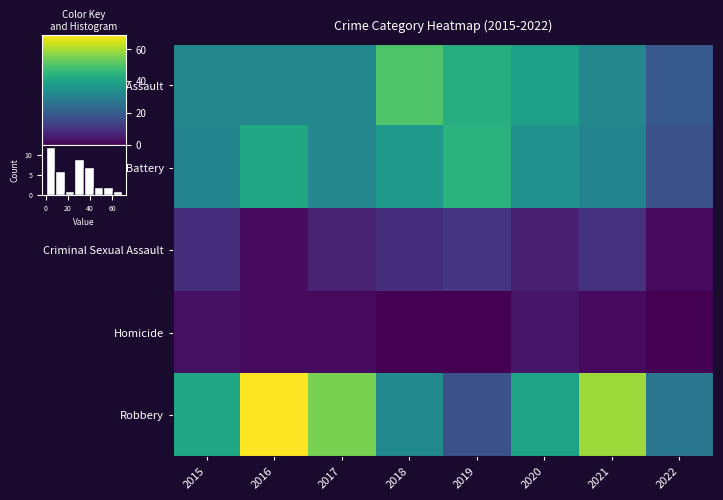

Rank the series by their maximum value, from lowest to highest.

Homicide, Criminal Sexual Assault, Aggravated Battery, Aggravated Assault, Robbery